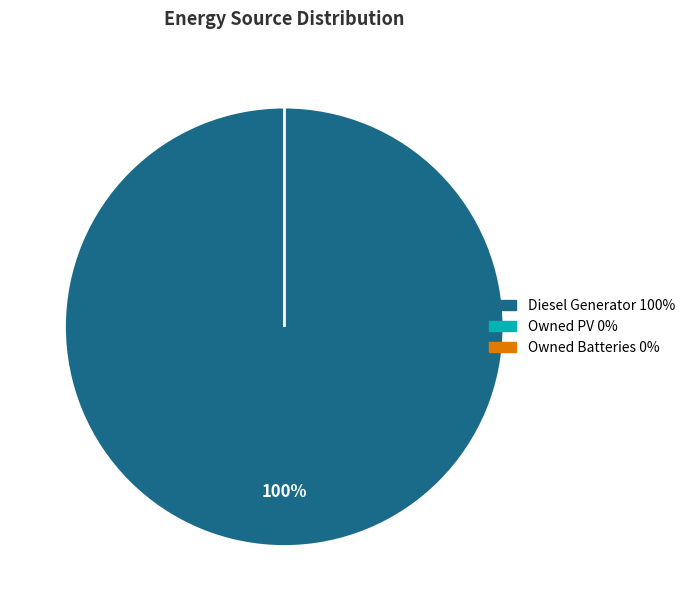

To the nearest percent, what portion does Diesel Generator 100% represent?

100%